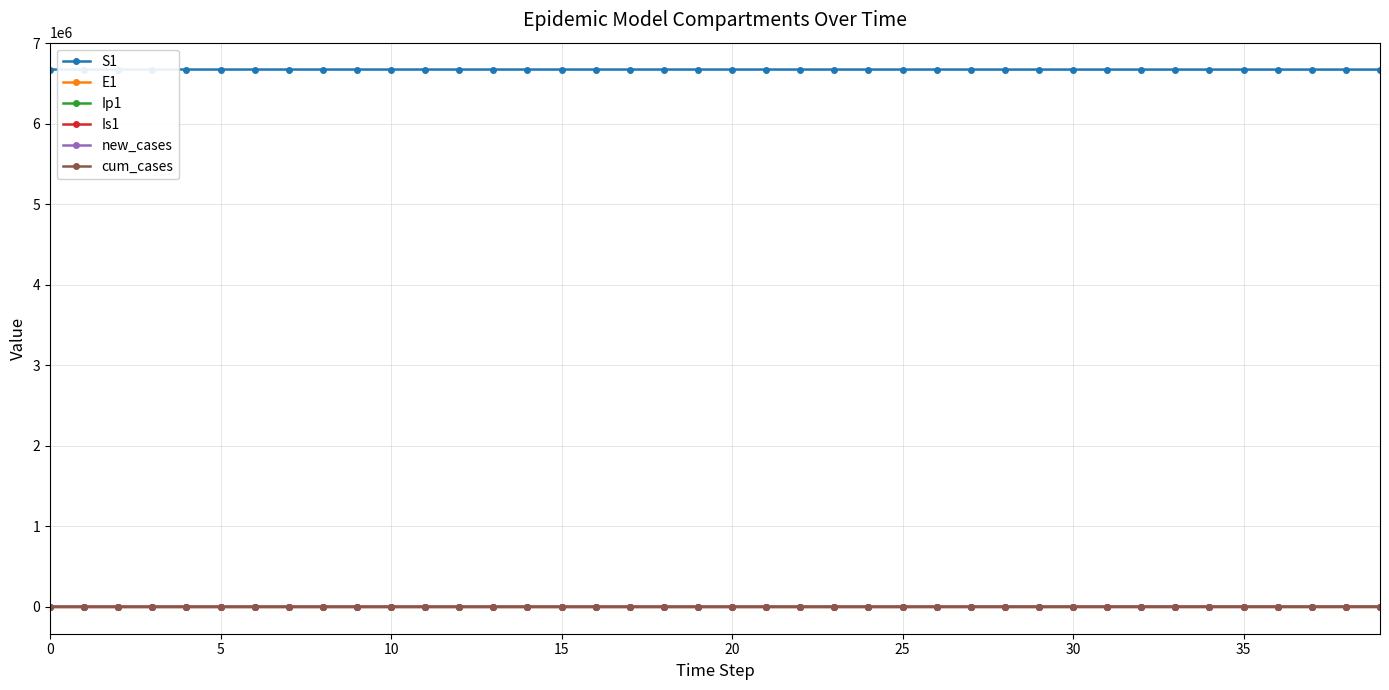

What is the value of the S1 point at the 34th from the left?

6670577.7